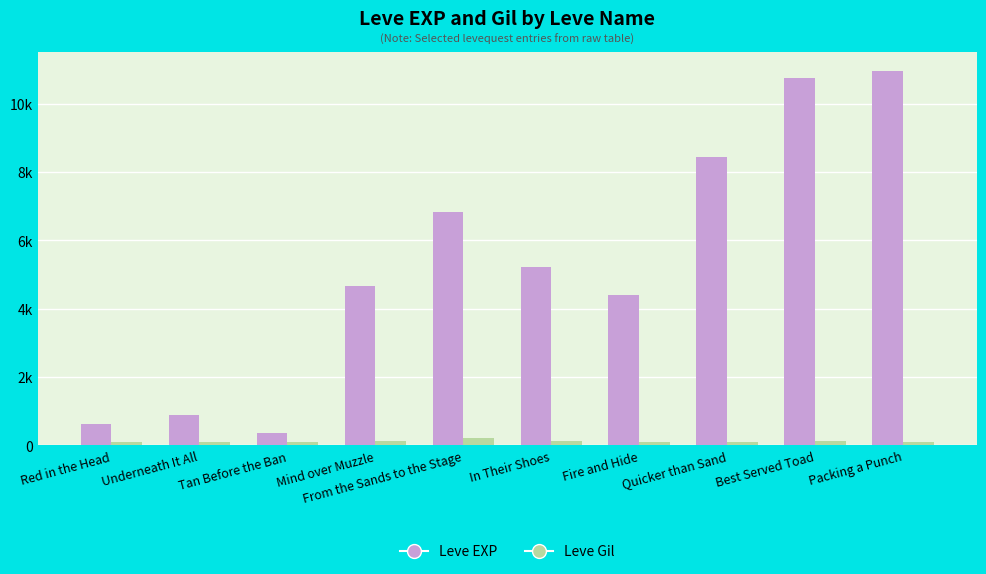

Which series has the largest range (max minus min)?

Leve EXP